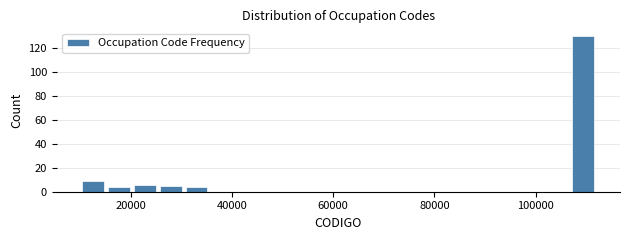

Around what value on the x-axis is the tallest bar? Give the approximate position of its centre, as read against the axis.

110000